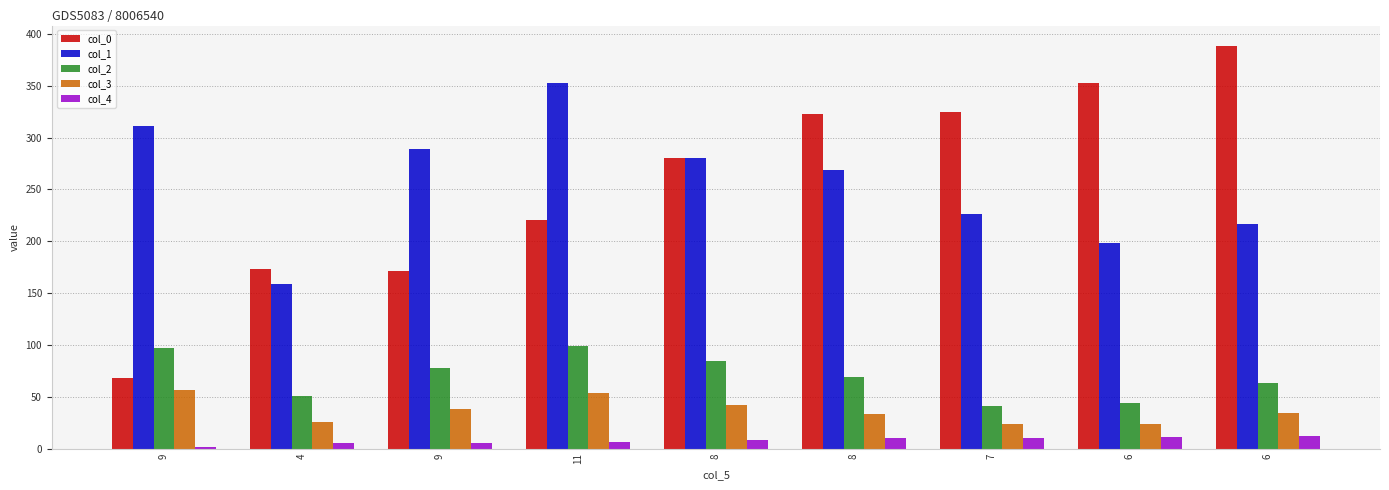

How many groups of bars are there?

9